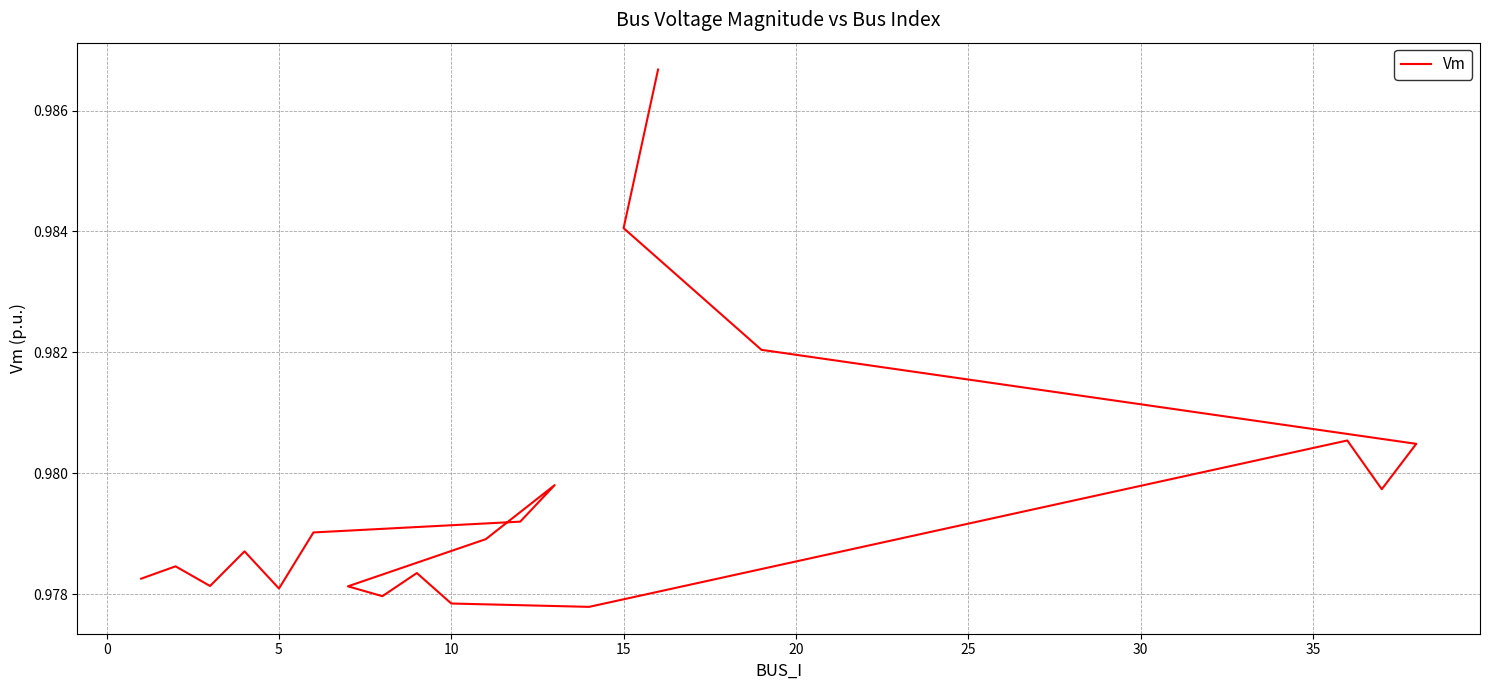

What is the greatest value displayed?

1.0